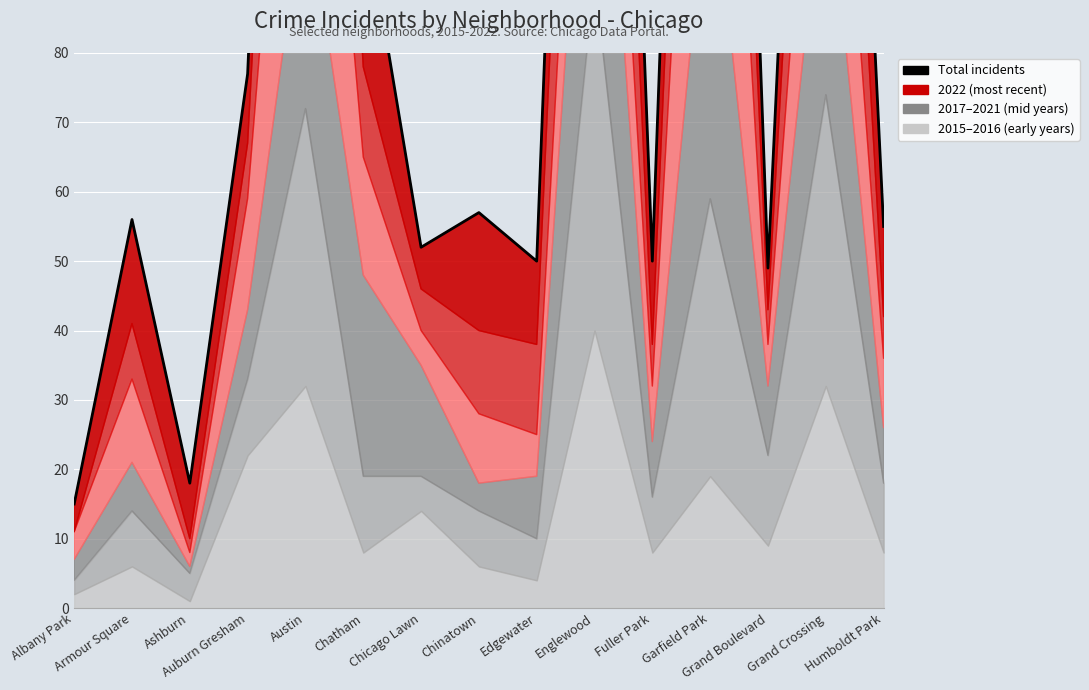

Does the chart display data point markers on the line(s)?

No